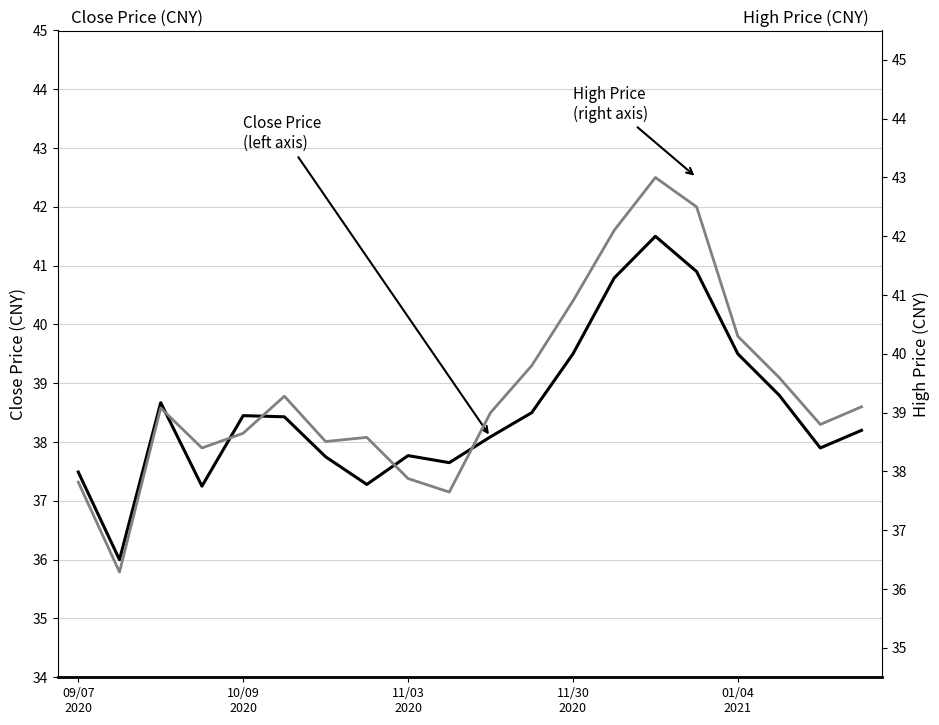

List the series in order of their peak value, lowest first.

Close Price
(left axis), High Price
(right axis)